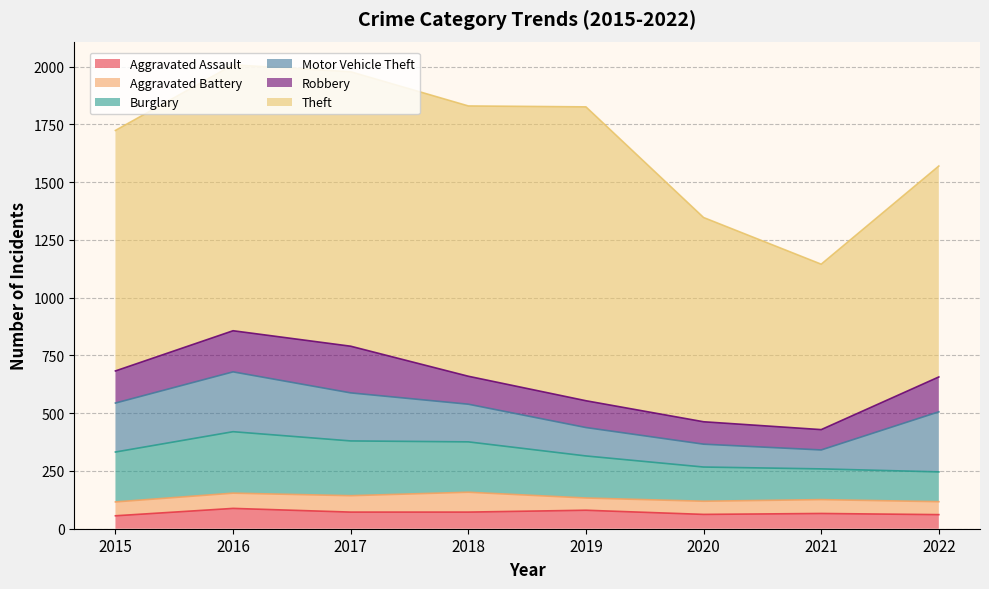

At which label does Robbery first exceed 139?

2016